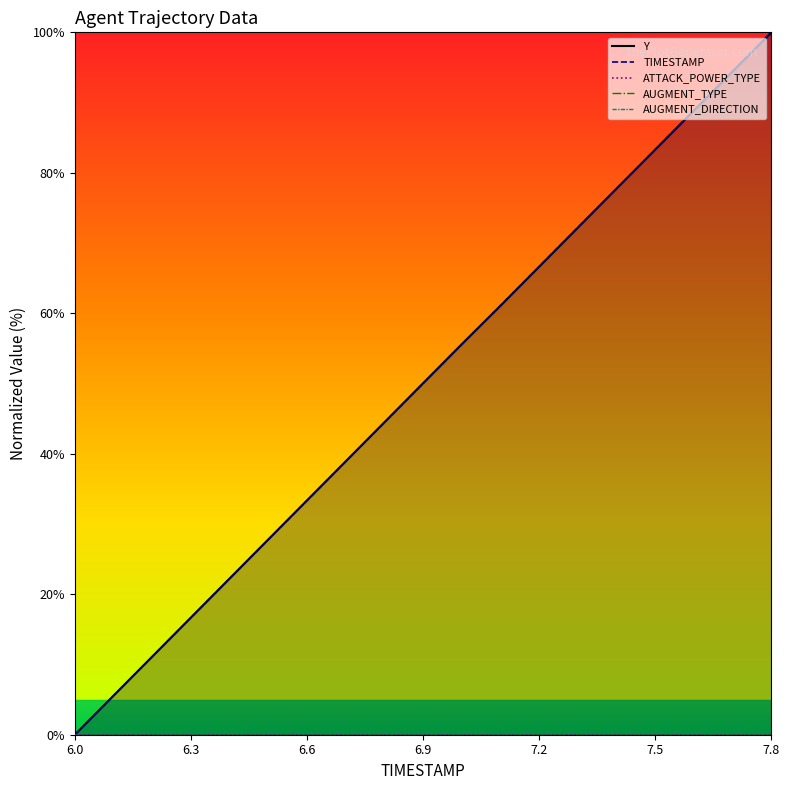

What are all the series names shown in the legend?

Y, TIMESTAMP, ATTACK_POWER_TYPE, AUGMENT_TYPE, AUGMENT_DIRECTION